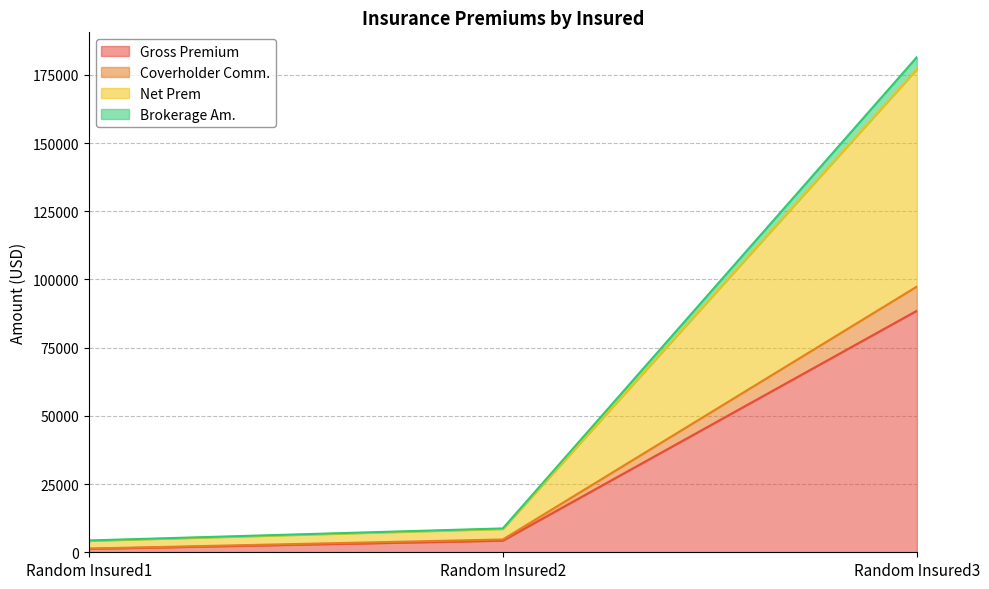

What are all the series names shown in the legend?

Gross Premium, Coverholder Comm., Net Prem, Brokerage Am.